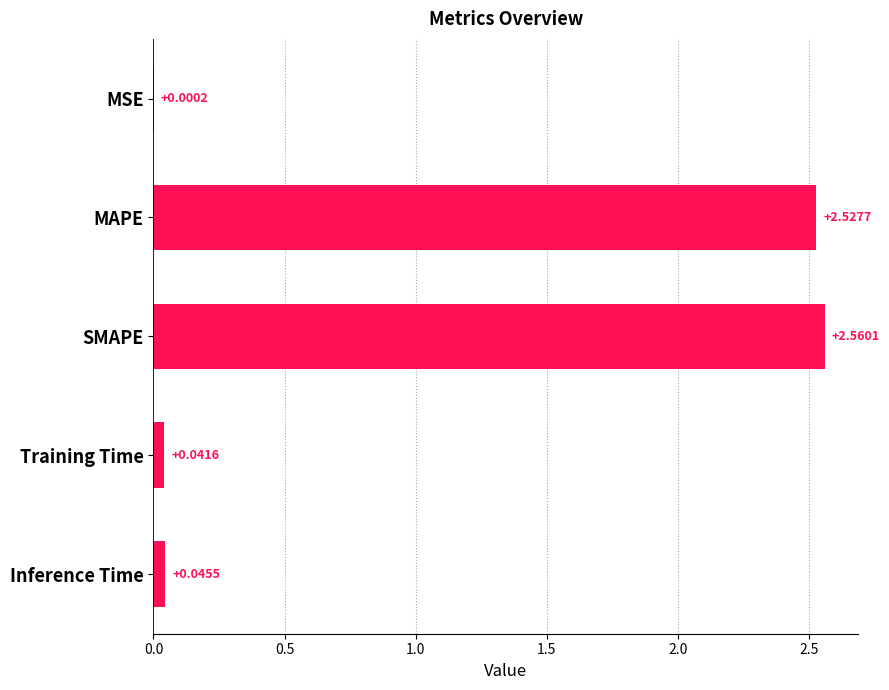

Between Training Time and MAPE, which is larger?

MAPE